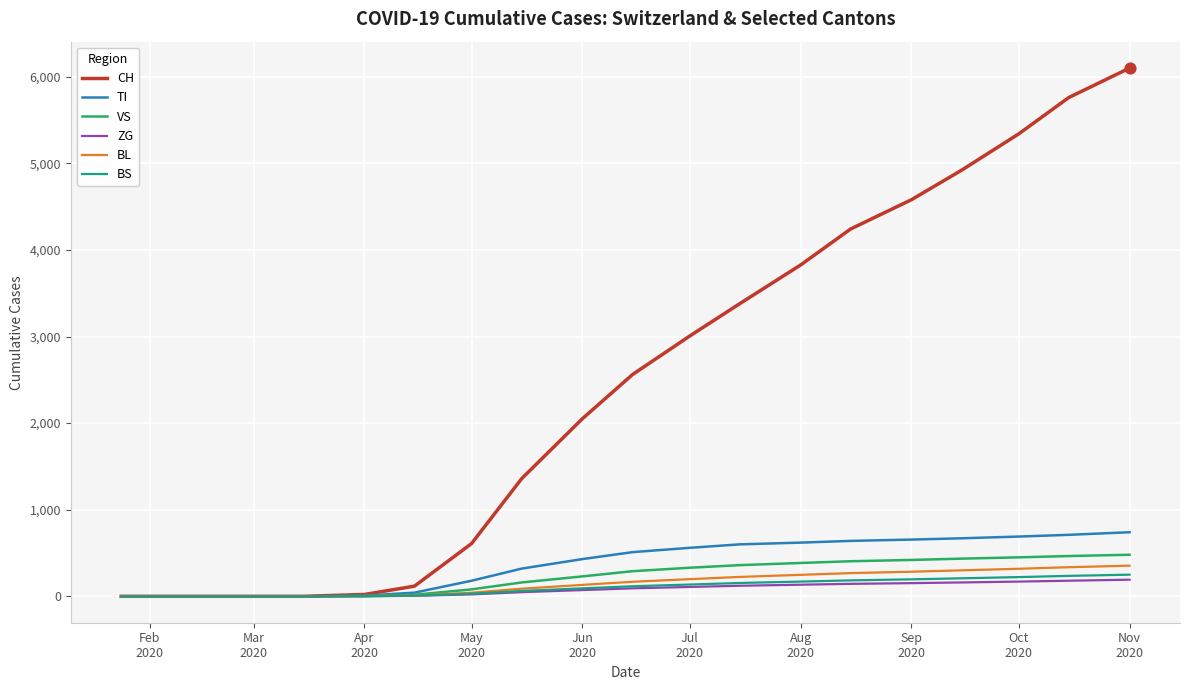

What are all the series names shown in the legend?

CH, TI, VS, ZG, BL, BS